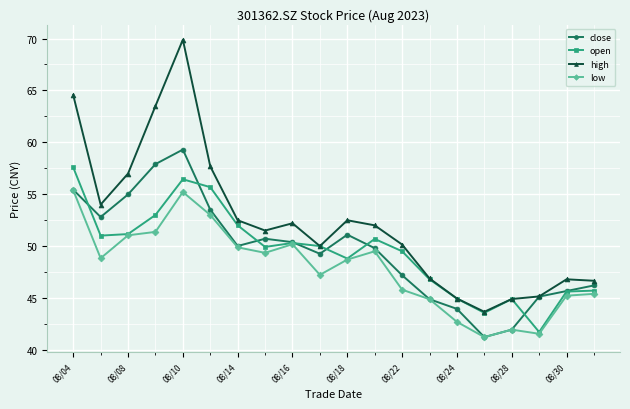

What is the difference between the maximum and minimum values in the high series?

26.2